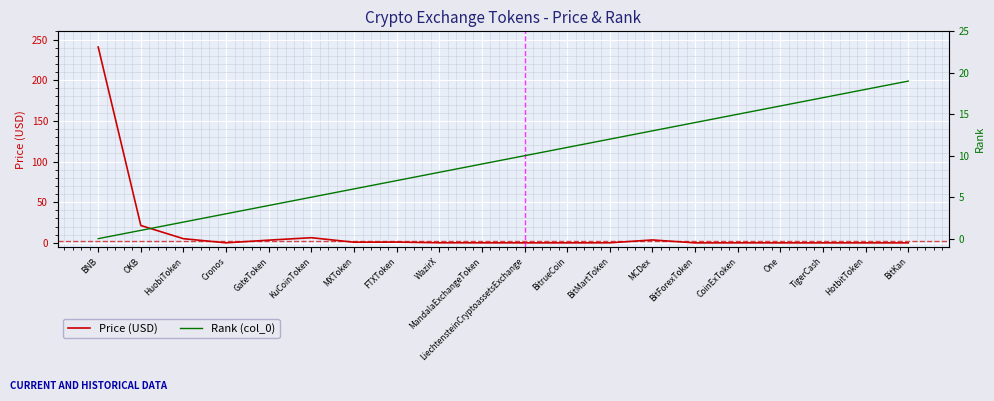

Rank the series at MandalaExchangeToken from highest to lowest value.

Rank (col_0), Price (USD)